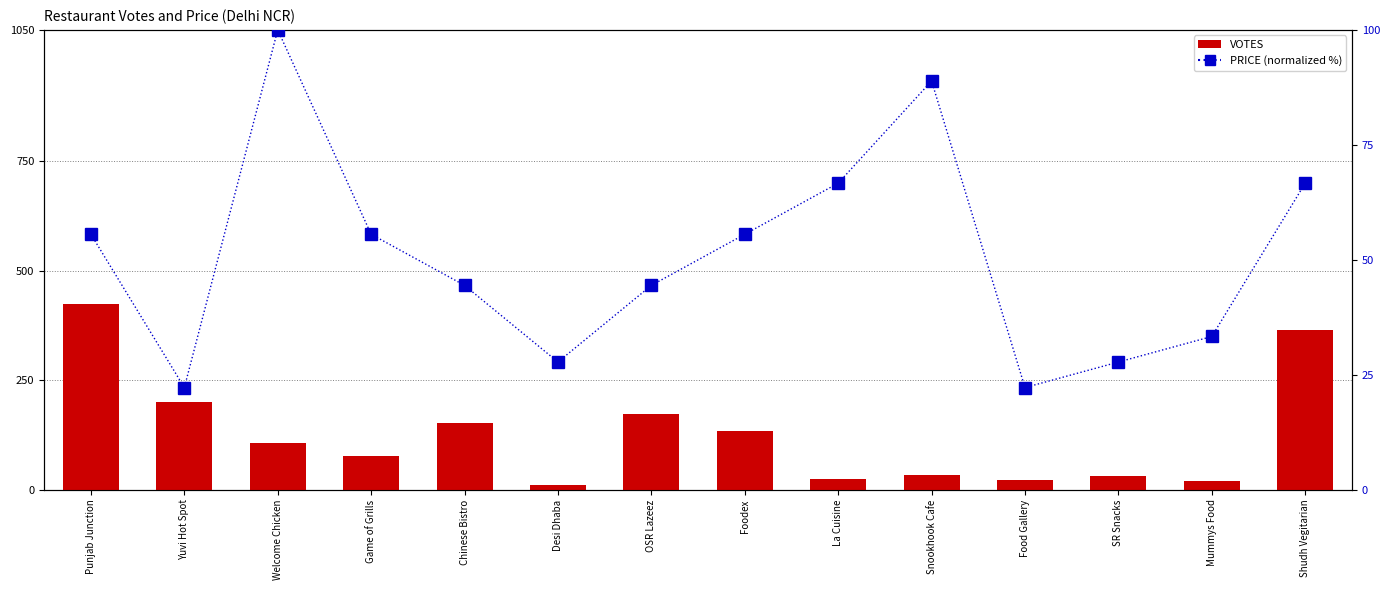

What value does the PRICE (normalized %) series have at Welcome Chicken?

100.0